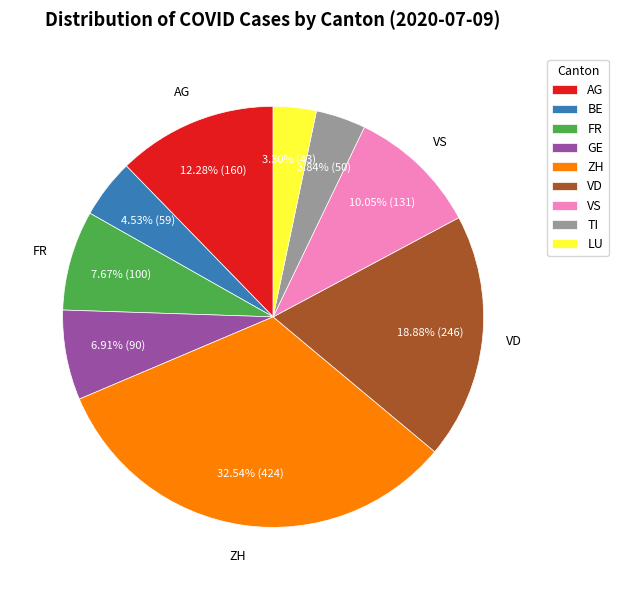

Is it true that FR is 1% of the pie?

False